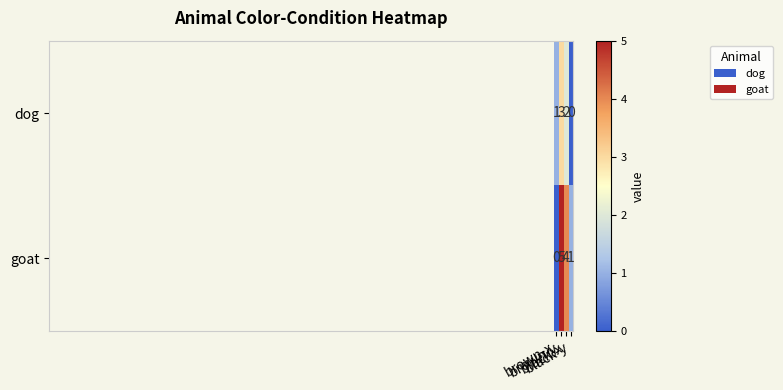

What is the maximum value shown in the chart?

5